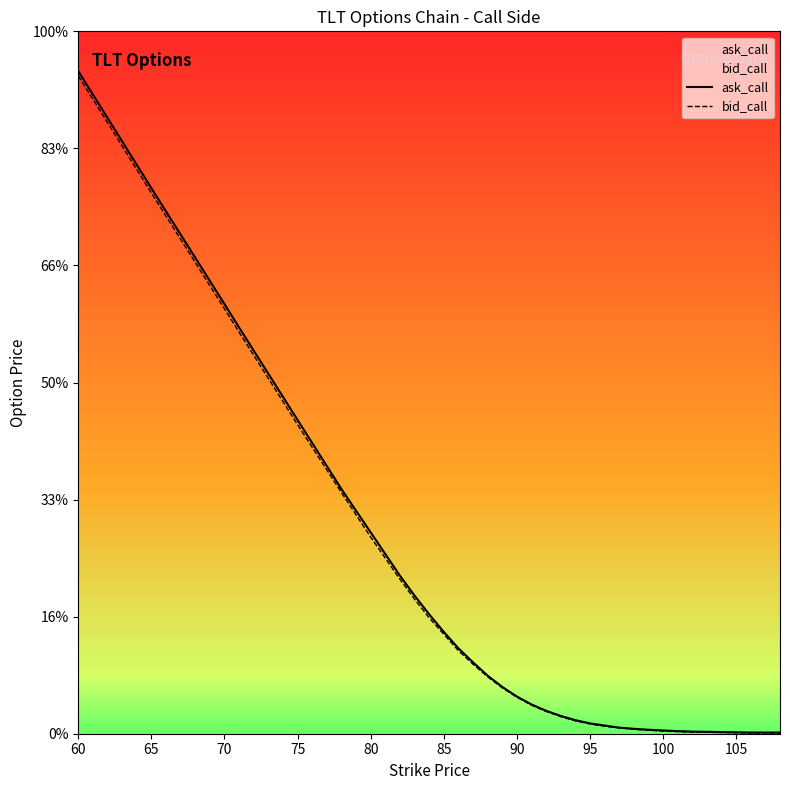

What is the average value of the bid_call series?

4.6